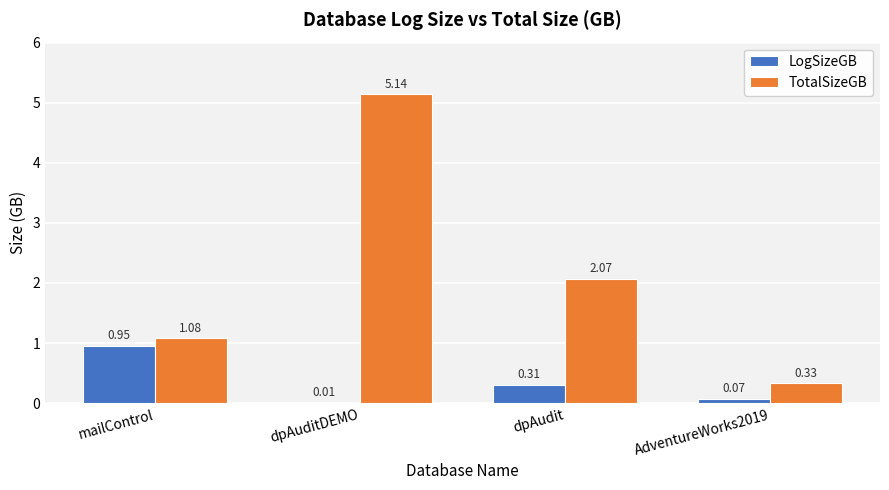

Between mailControl and dpAudit, which series saw the biggest shift?

TotalSizeGB